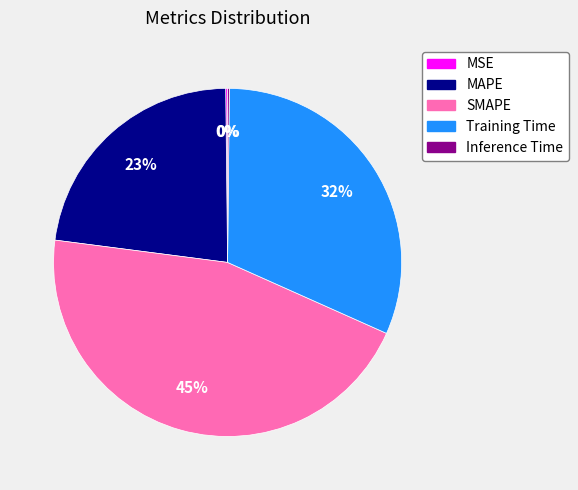

To the nearest percent, what is the difference between the largest and smallest slice percentages?

45%